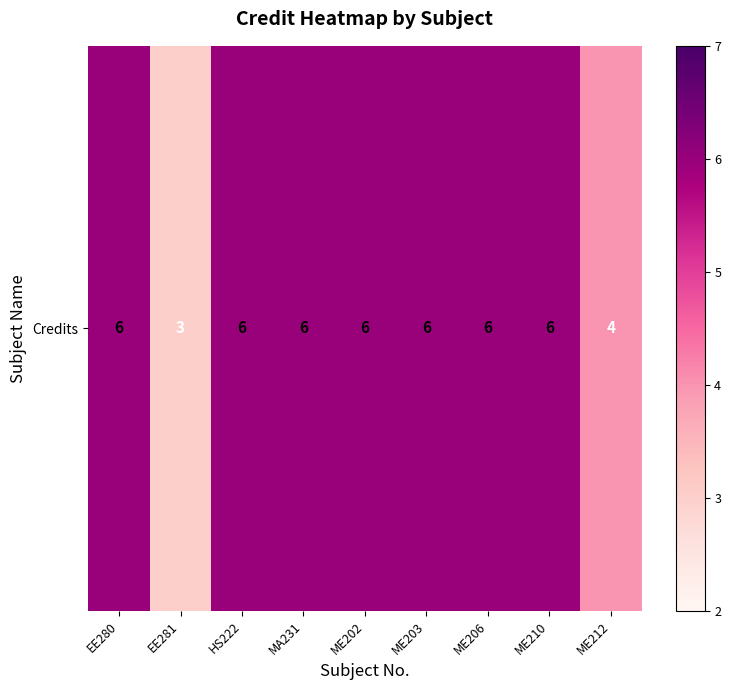

What is the sum of all values?

49